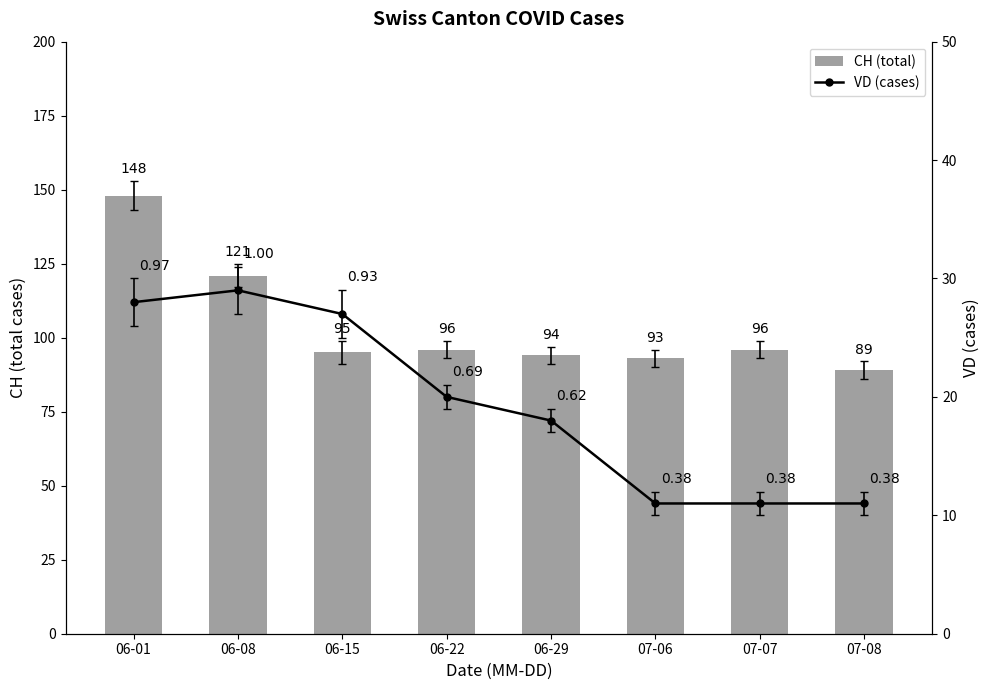

Which has a higher value, 07-08 or 06-08?

06-08